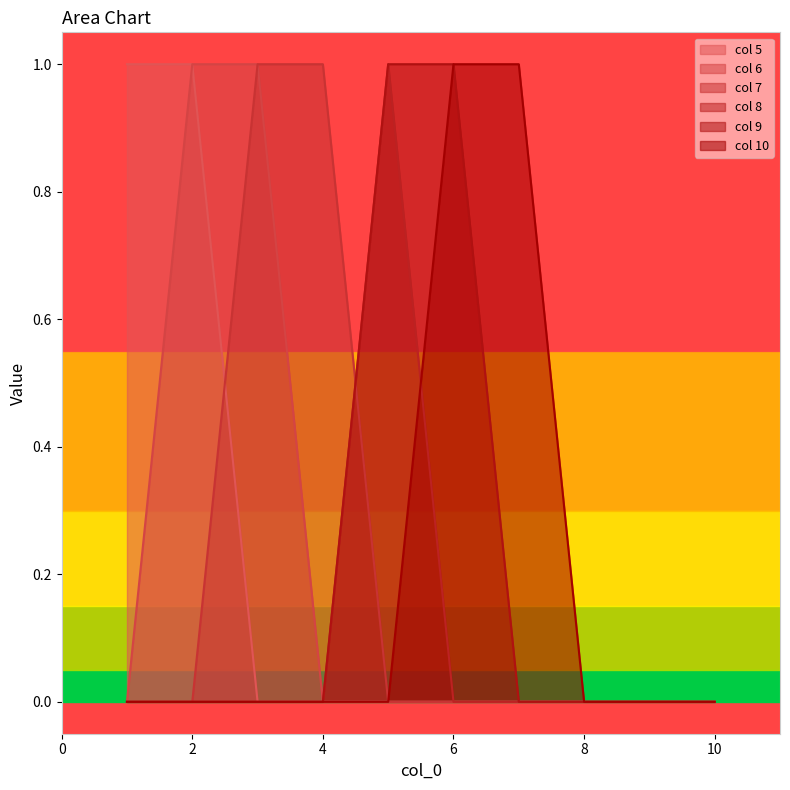

True or false: 9 and 6 intersect in this chart.

False